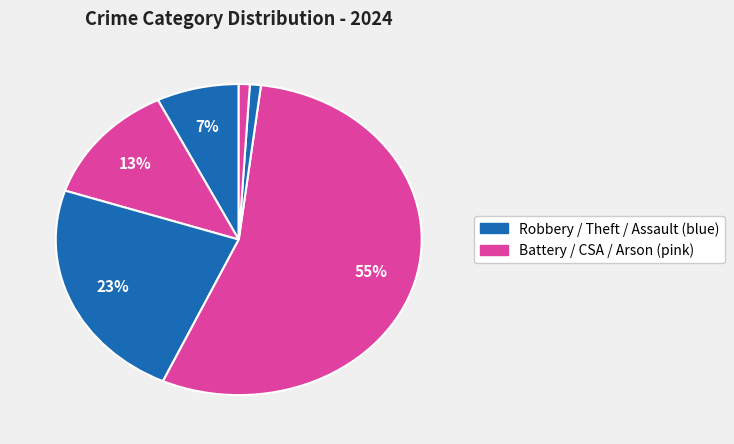

Count the number of slices in the pie.

6